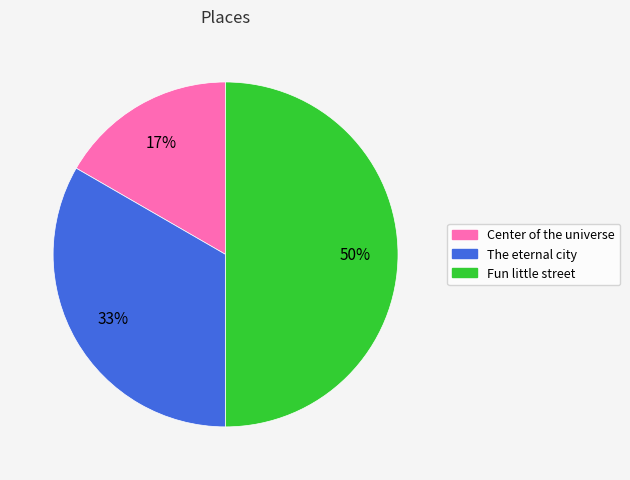

To the nearest percent, what is the average slice percentage?

33%